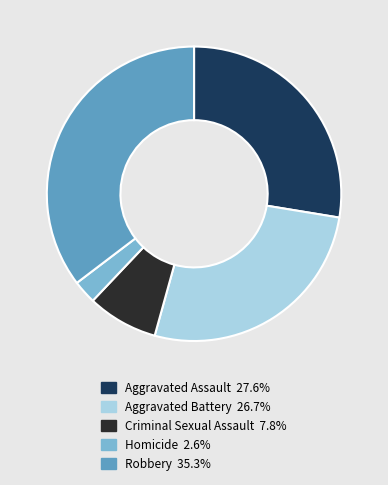

True or false: Aggravated Battery accounts for 27% of the total.

True